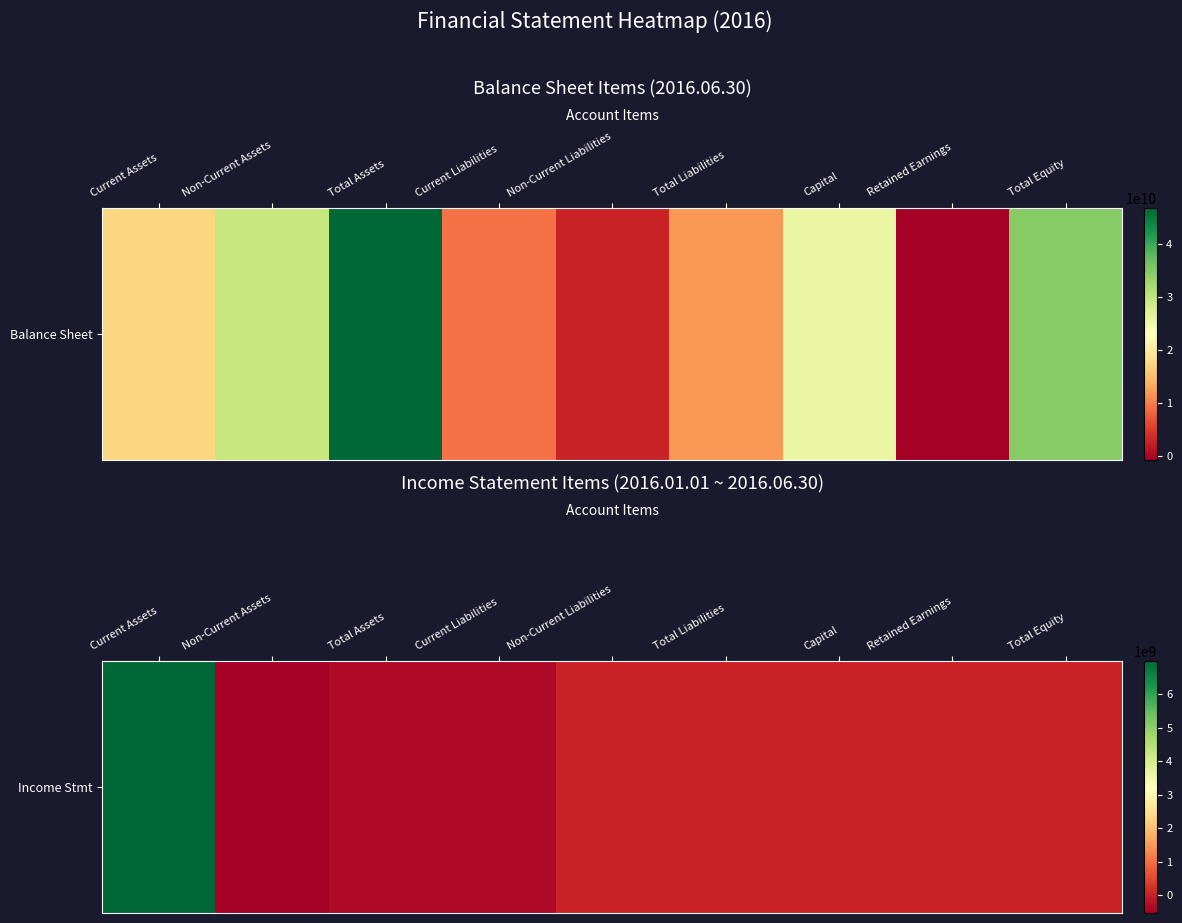

Rank the categories by value from lowest to highest.

Non-Current Assets, Total Assets, Current Liabilities, Non-Current Liabilities, Total Liabilities, Capital, Retained Earnings, Total Equity, Current Assets